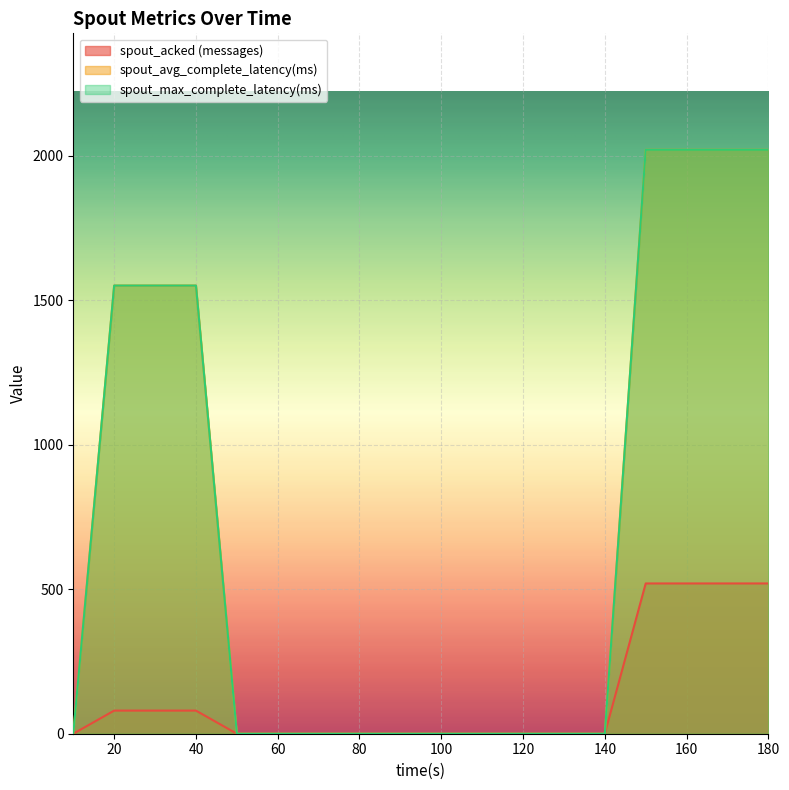

Which has a higher value, 180 or 90?

180